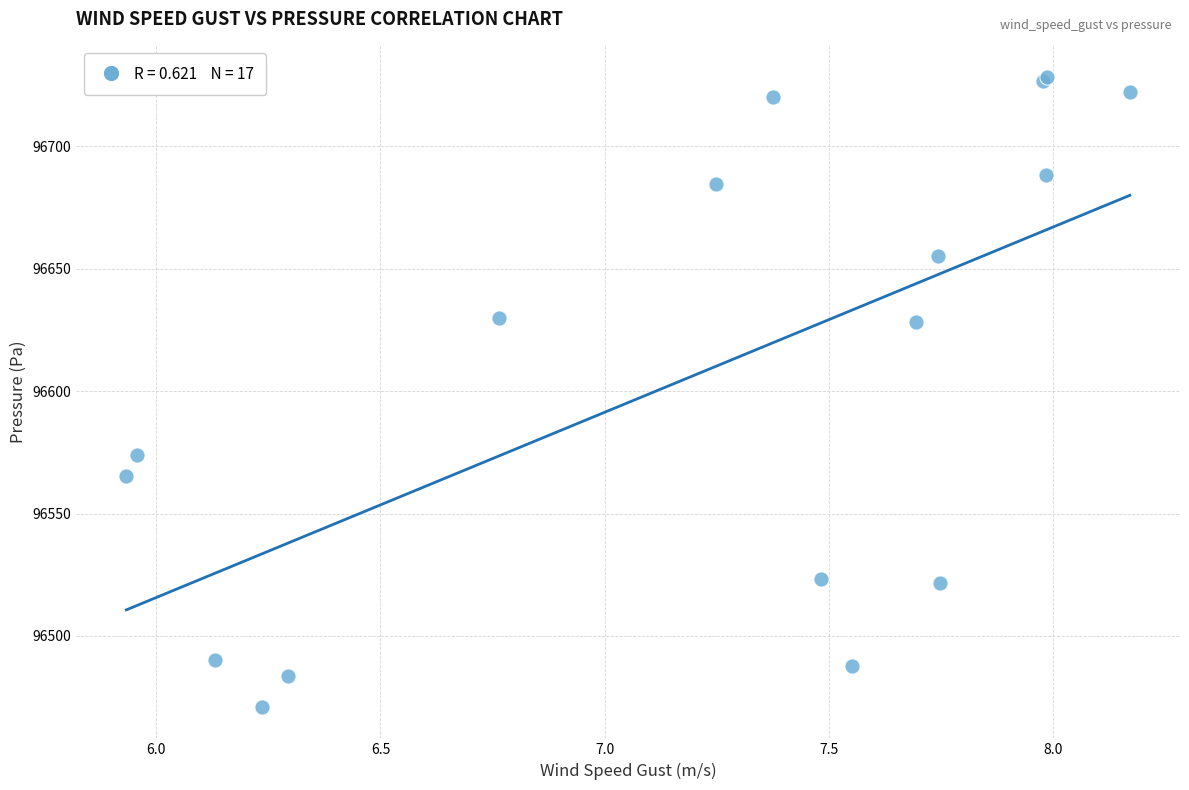

What Y value in the scatter plot is closest to 96599?

96573.9